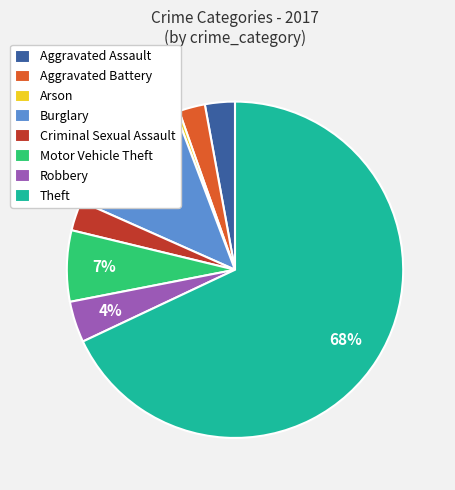

Which category has the biggest portion of the pie?

Theft